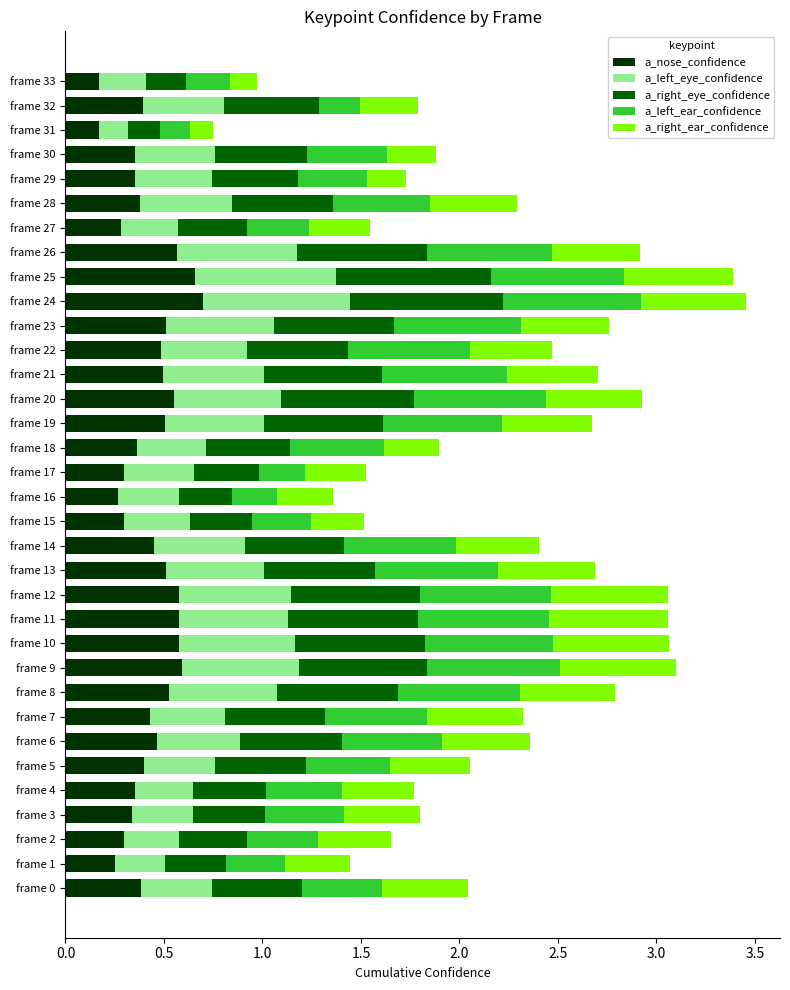

Is it true that a_nose_confidence equals 1.0 at frame 9?

False